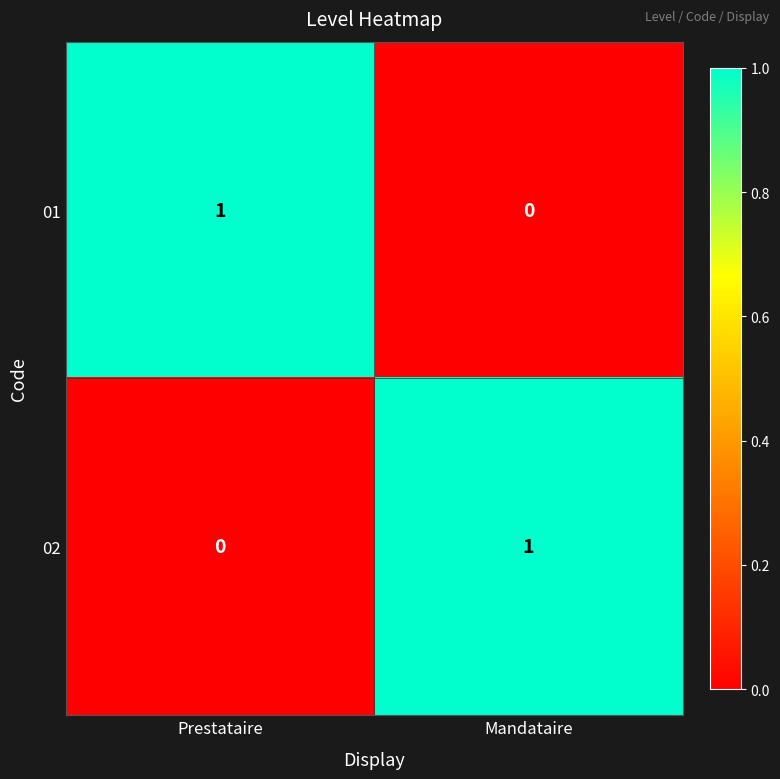

Reading left to right, list all the values displayed in this chart.

01: Prestataire=1	Mandataire=0
02: Prestataire=0	Mandataire=1